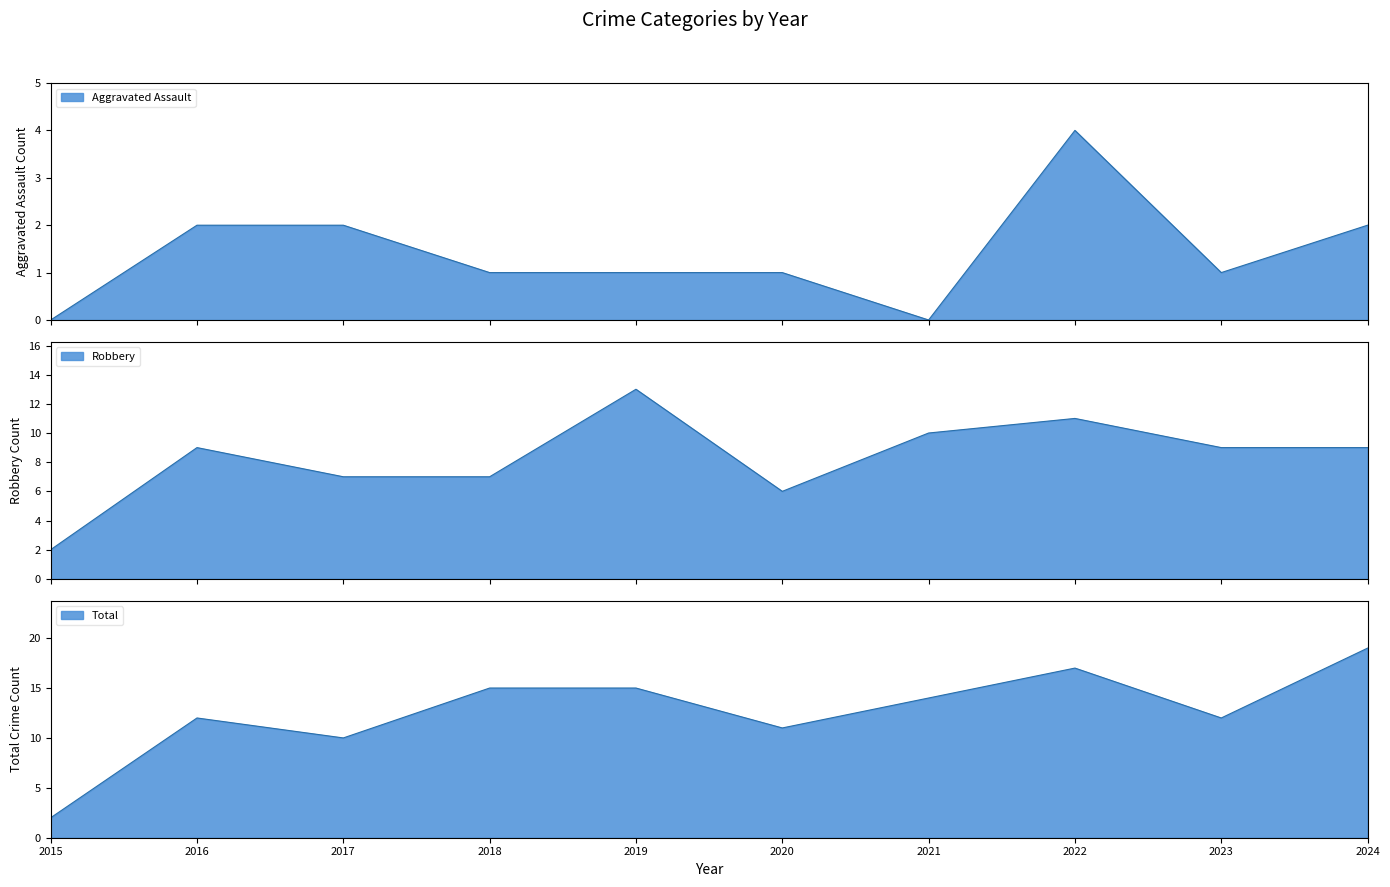

Count the Aggravated Assault values in the range 1 to 2.

7